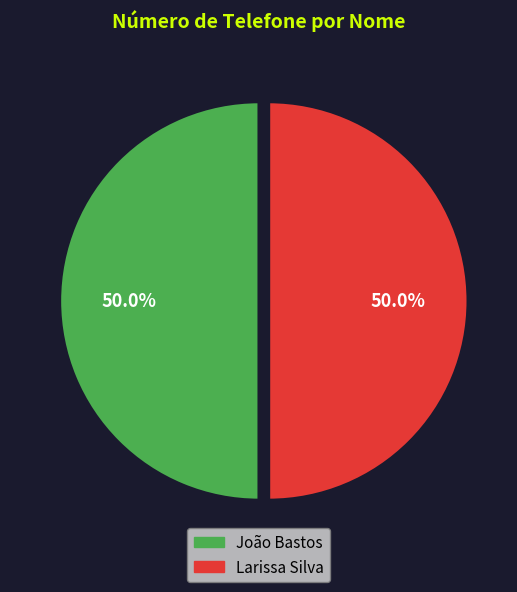

How much of the chart is everything except Larissa Silva?

50.0%